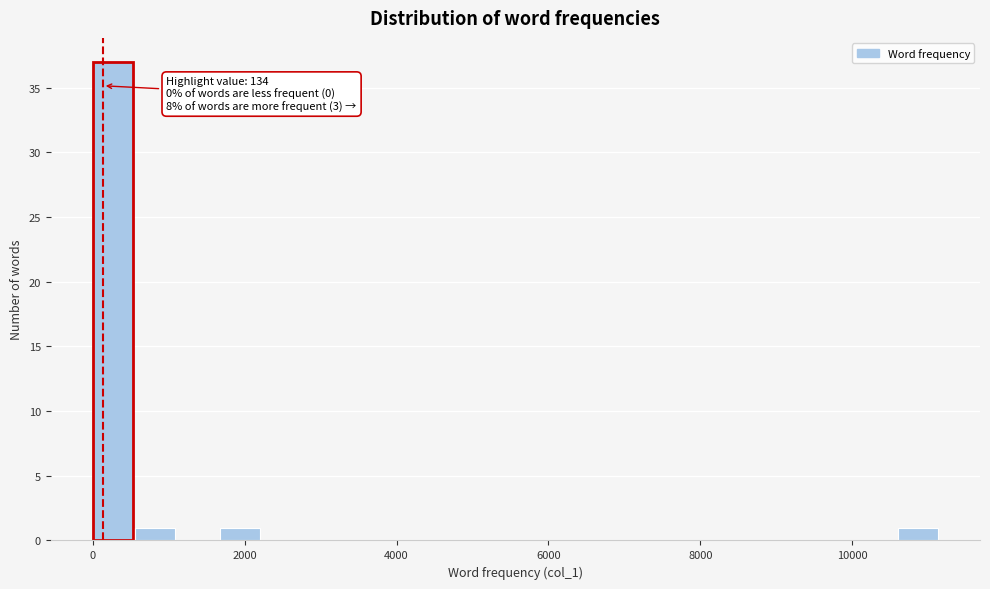

Around what value on the x-axis is the tallest bar? Give the approximate position of its centre, as read against the axis.

200